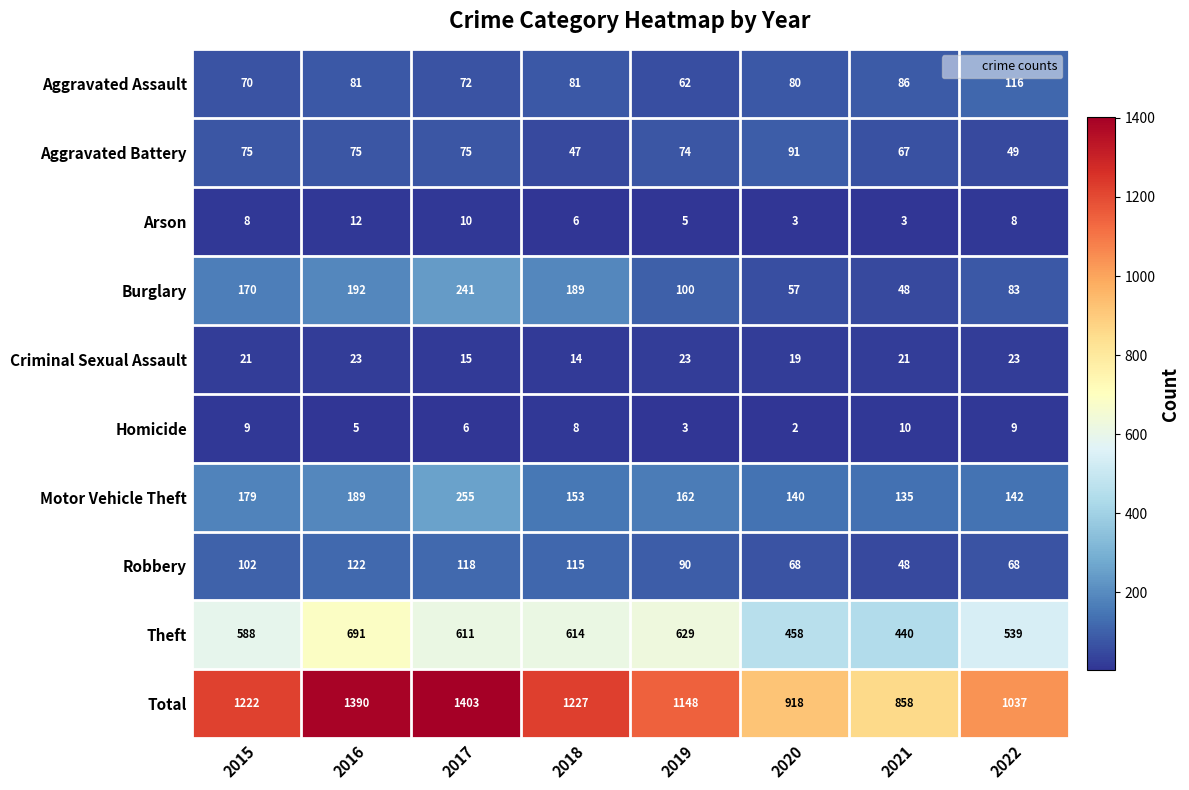

Rank the series by their maximum value, from highest to lowest.

Total, Theft, Motor Vehicle Theft, Burglary, Robbery, Aggravated Assault, Aggravated Battery, Criminal Sexual Assault, Arson, Homicide